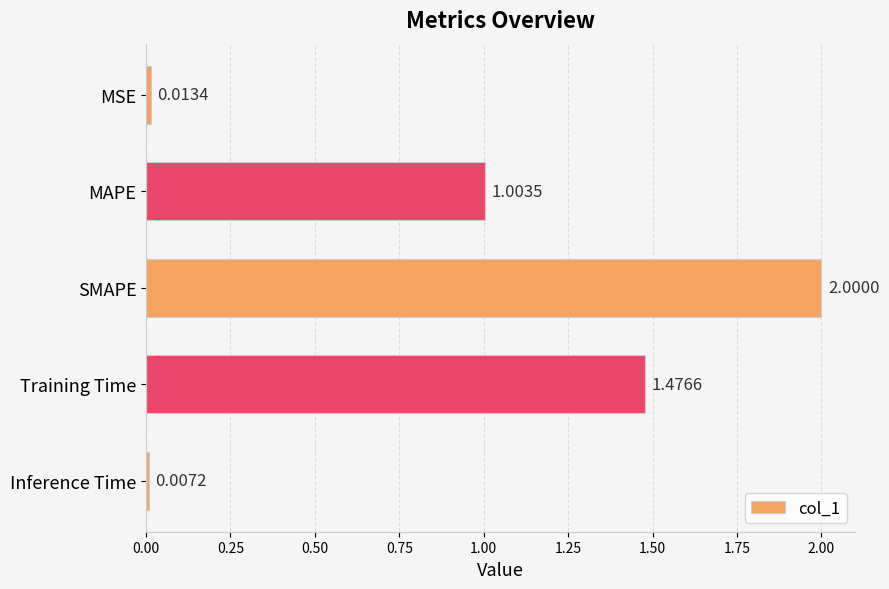

At which category does the chart reach its minimum across all series?

Inference Time